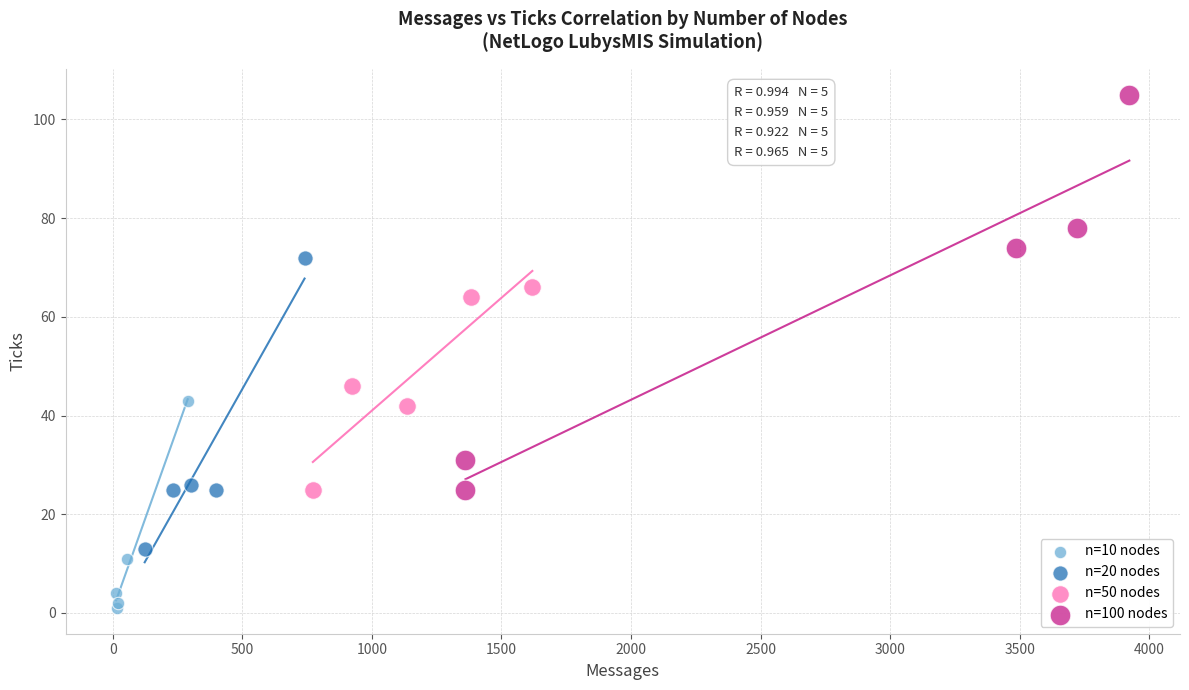

Which series reaches the maximum Y coordinate?

n=100 nodes